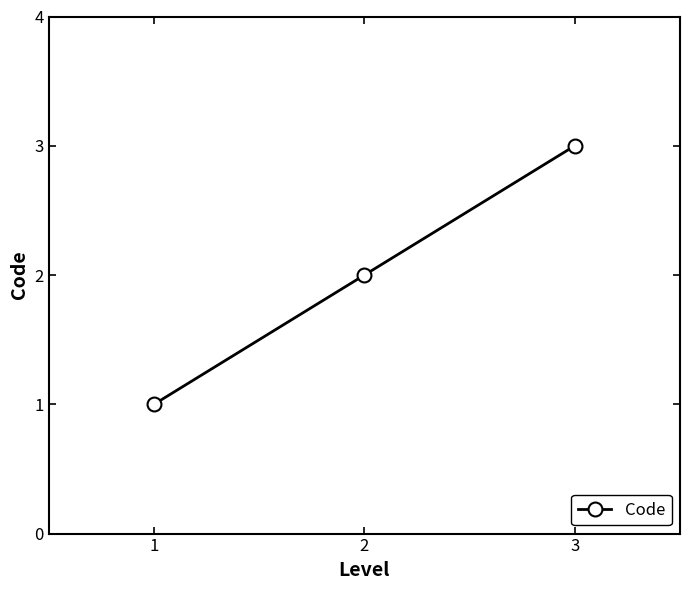

Approximately how many times larger is the value at 2 compared to 1?

2.0